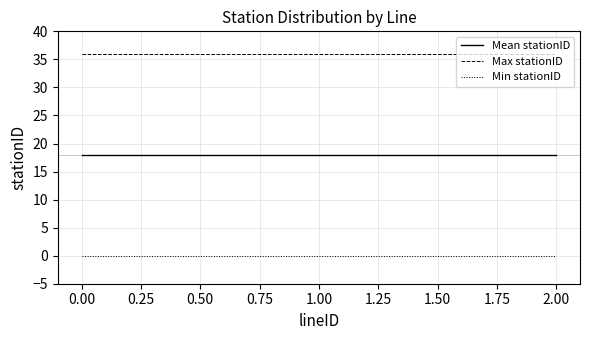

What is the difference between the highest and lowest values at 1.00?

36